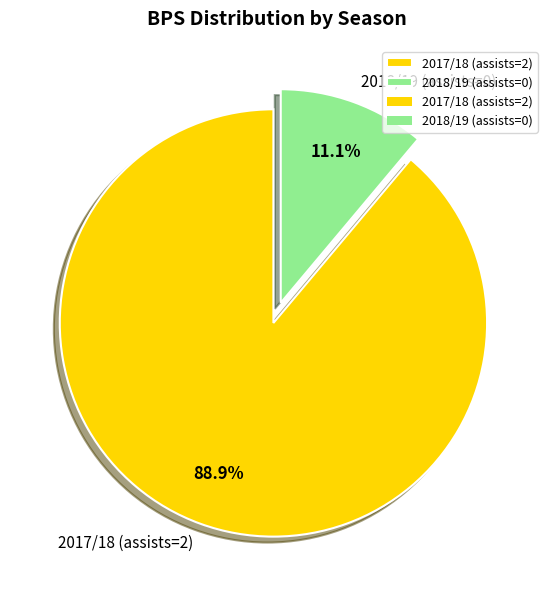

Approximately how many times larger is the value at 2018/19 (assists=0) compared to 2017/18 (assists=2)?

0.1